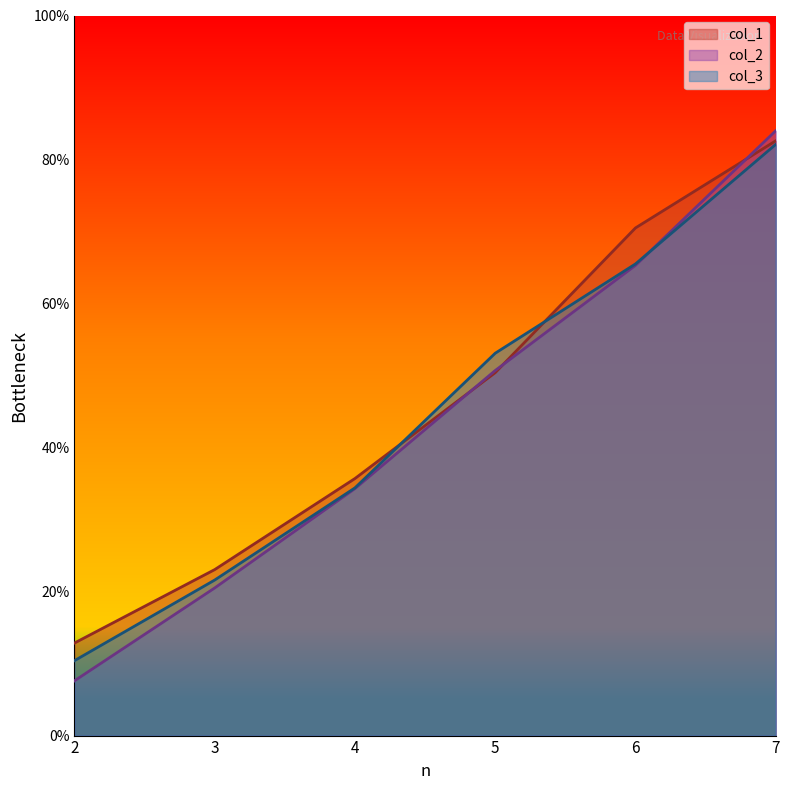

At which category is the sum across all series the highest?

7